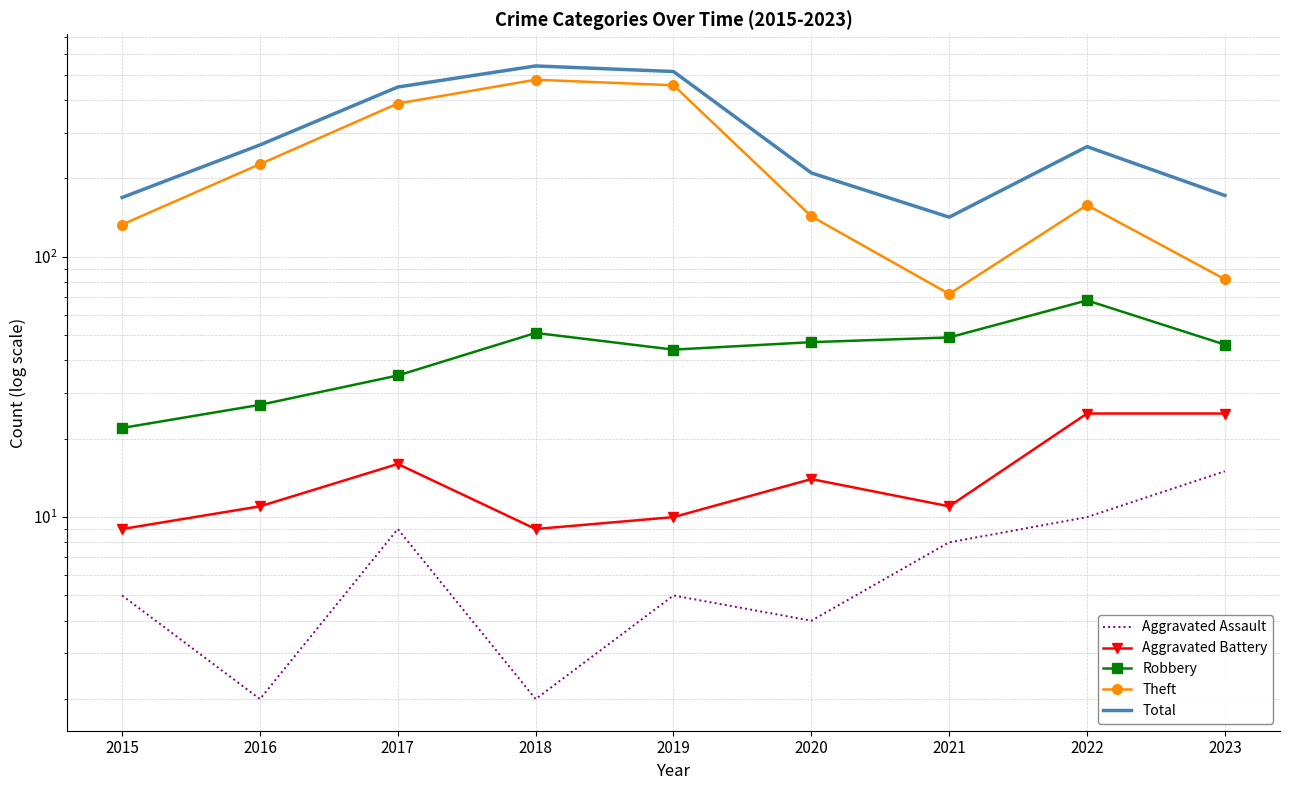

At which category is the sum across all series the highest?

2018